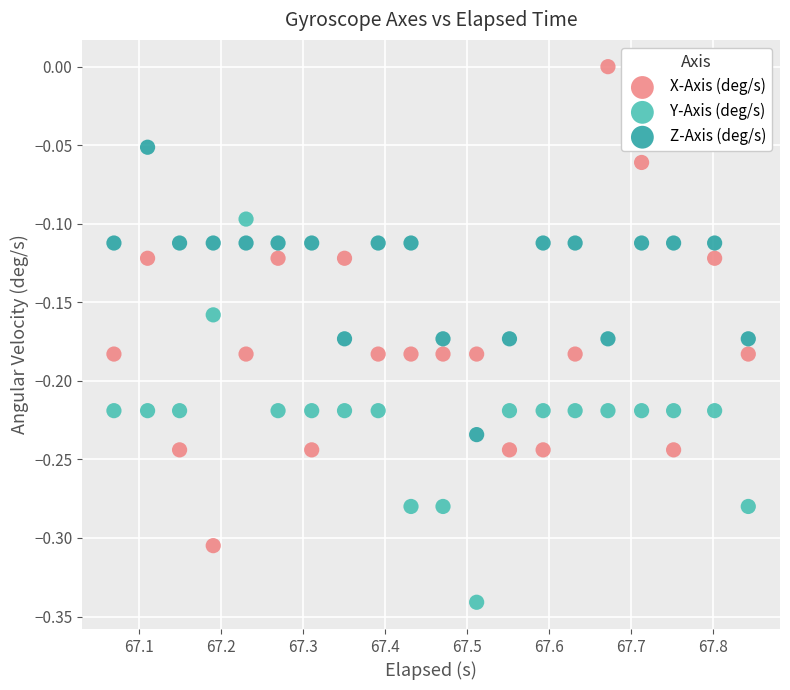

Which series reaches the maximum Y coordinate?

X-Axis (deg/s)